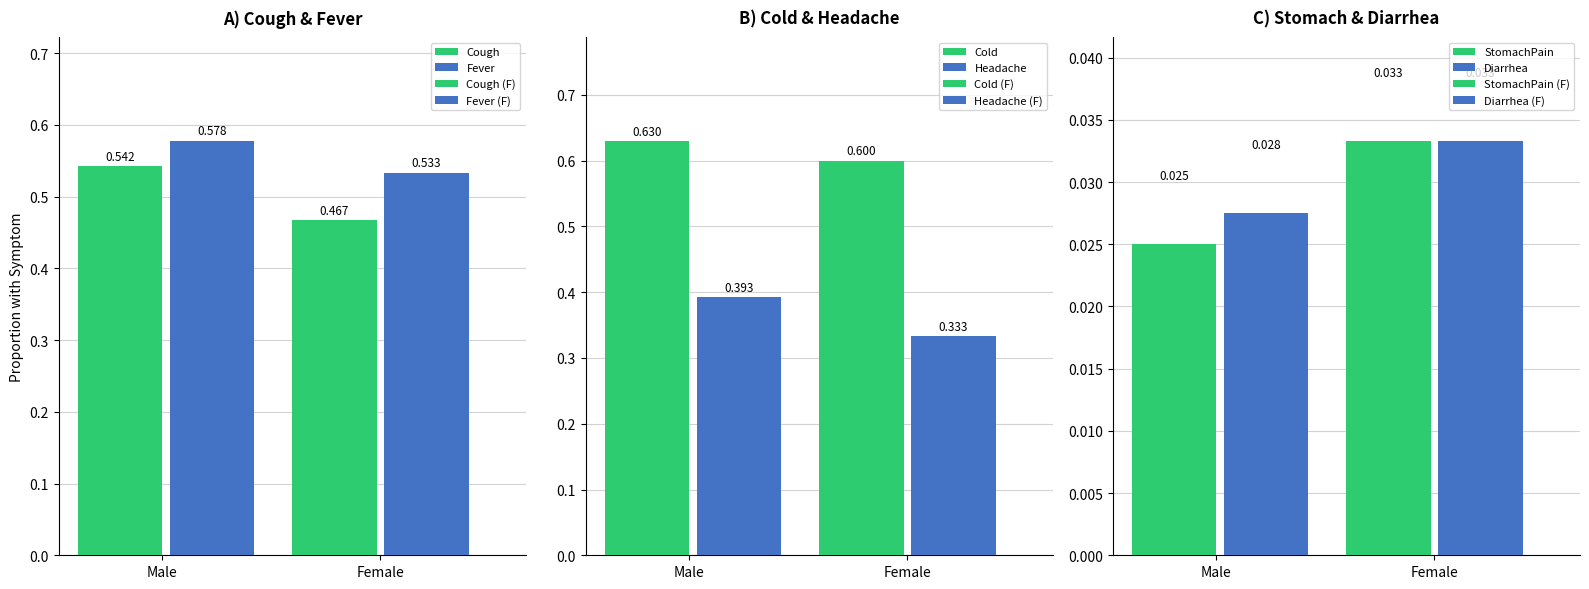

What is the label of the 2nd bar from the right?

Male